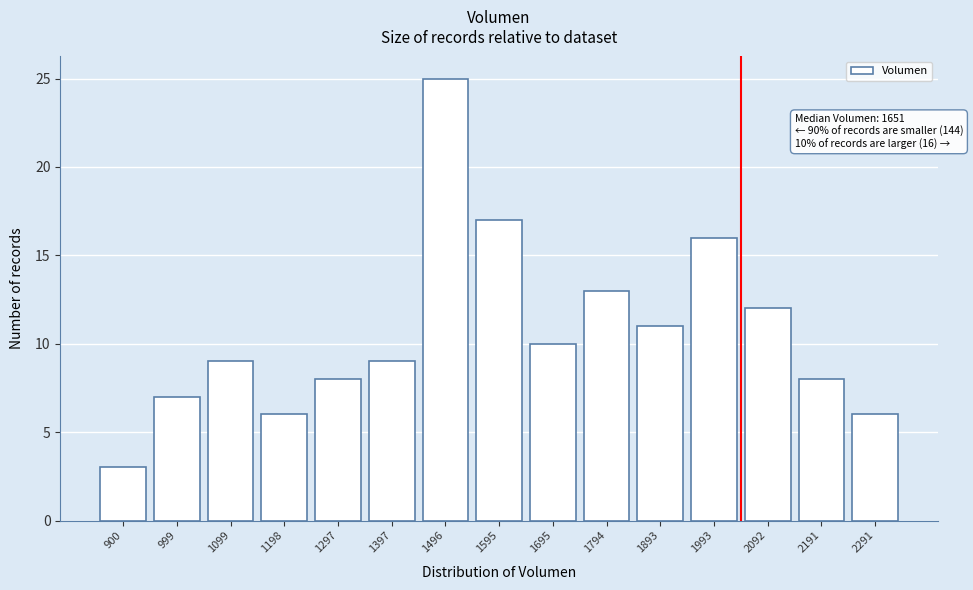

Reading left to right, extract all data points from this chart.

3	7	9	6	8	9	25	17	10	13	11	16	12	8	6